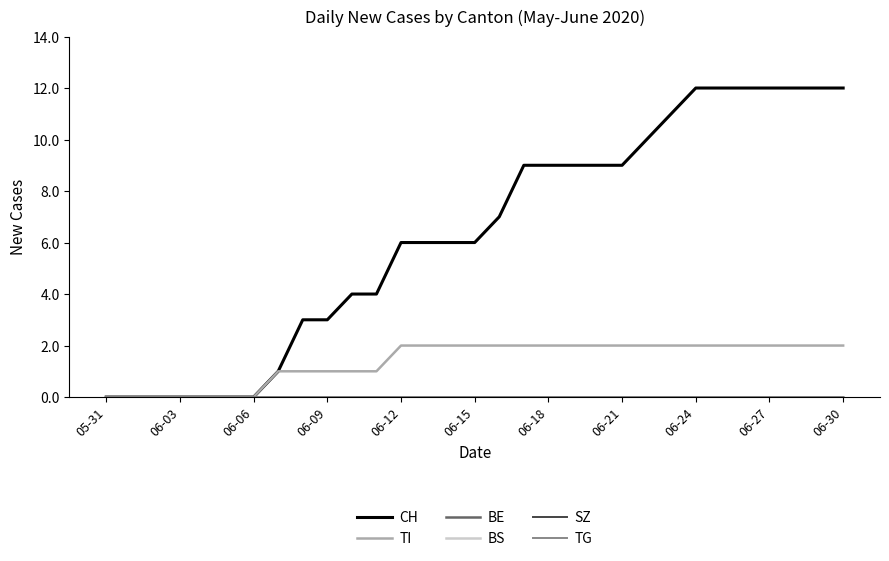

True or false: CH and SZ intersect in this chart.

False